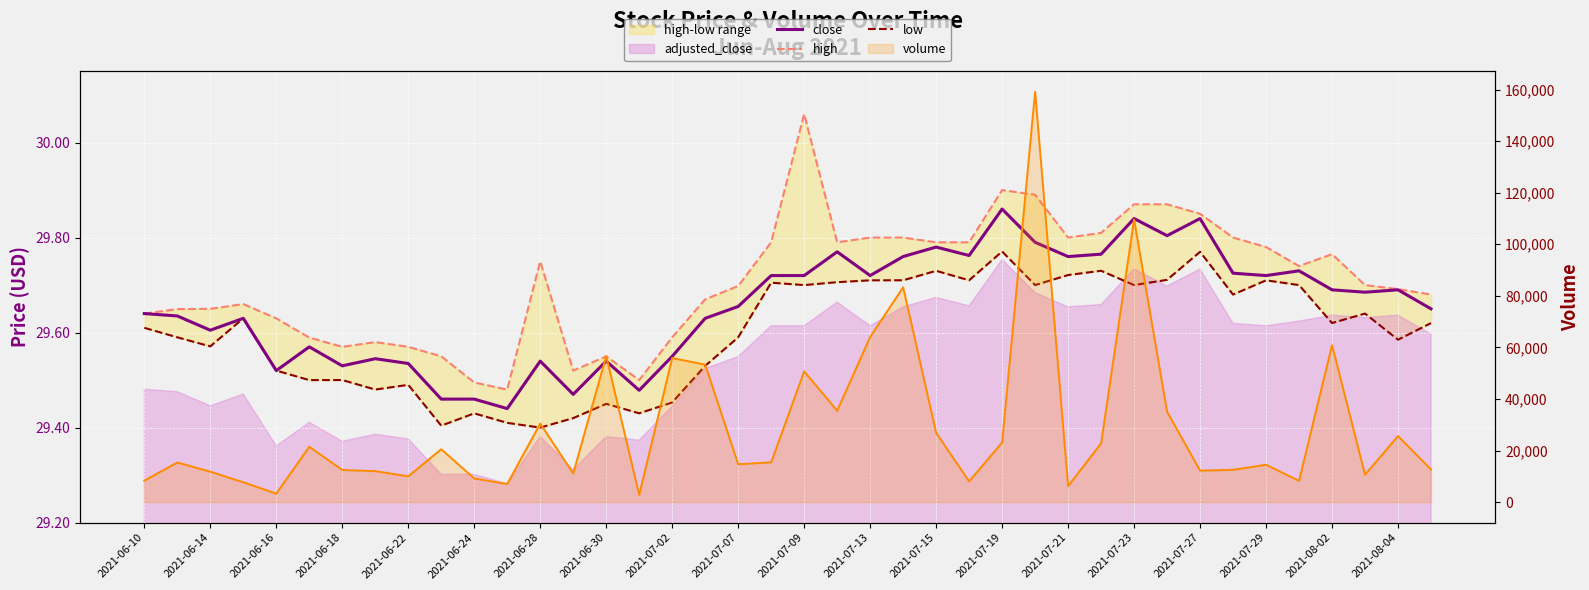

How many interior local peaks does the high series have?

7